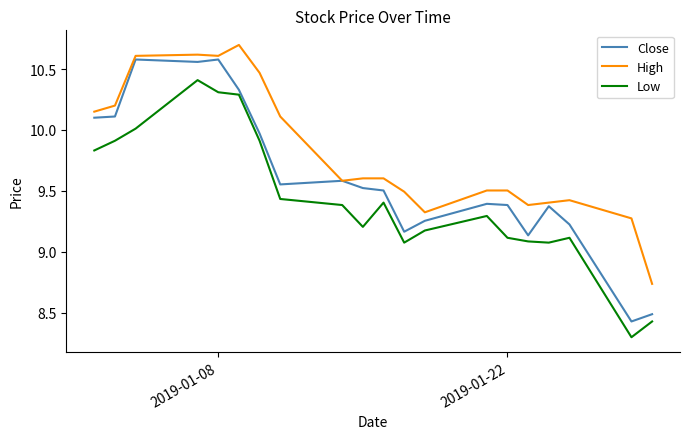

What is the highest value of the Low series?

10.4